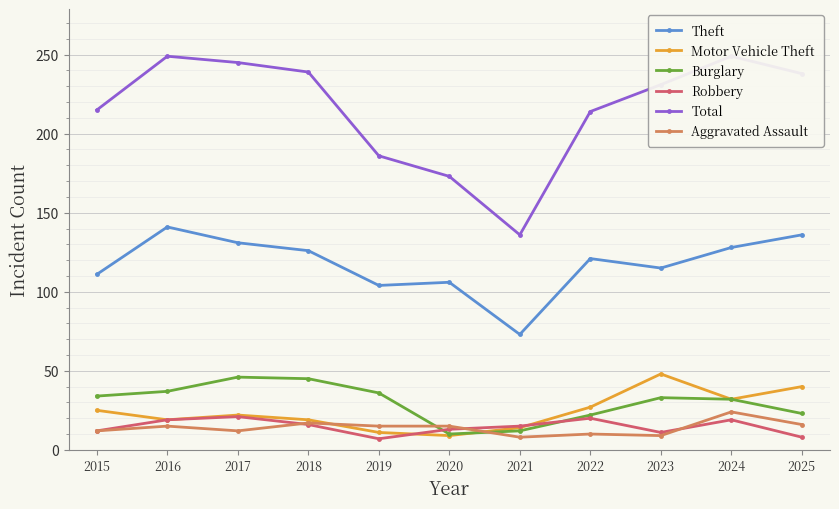

True or false: Theft and Burglary cross at least once.

False